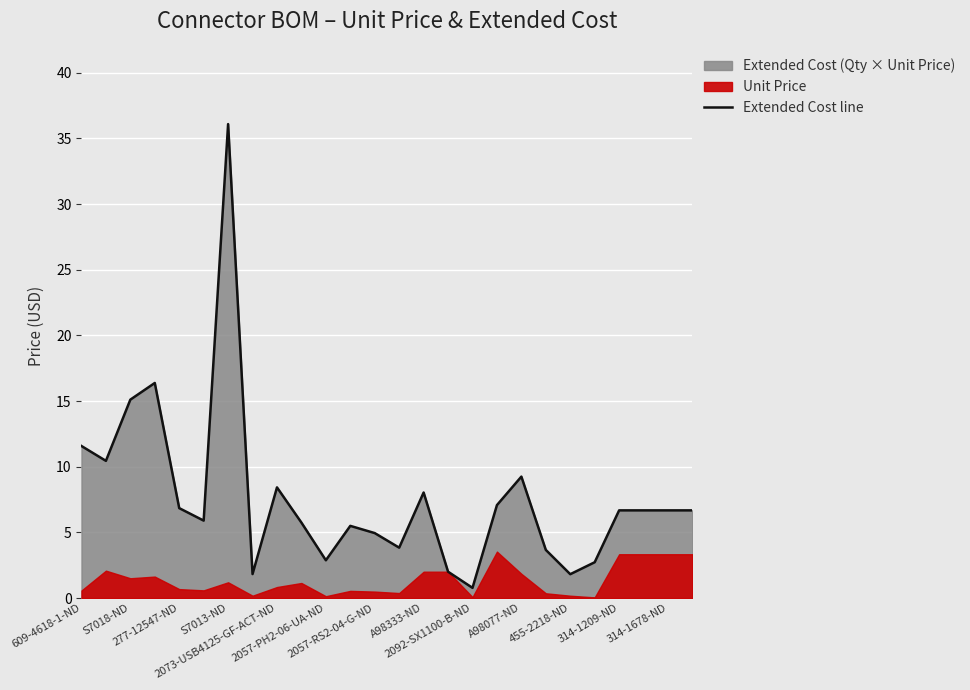

What is the sum of all values?

197.6